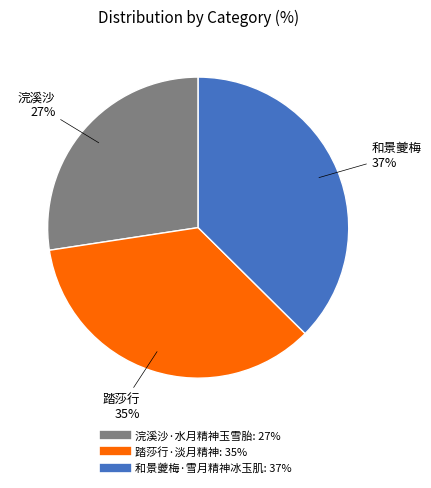

Between 踏莎行·淡月精神 and 和景夔梅·雪月精神冰玉肌, which is larger?

和景夔梅·雪月精神冰玉肌